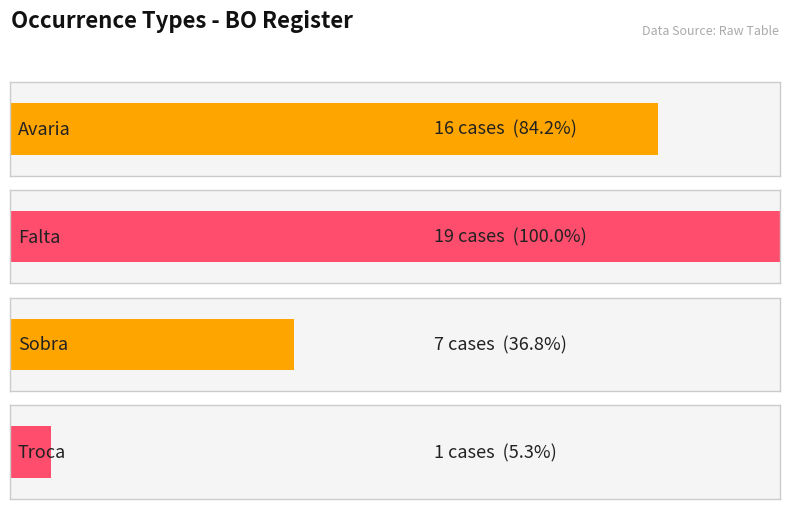

Rank the categories by value from lowest to highest.

Troca, Sobra, Avaria, Falta